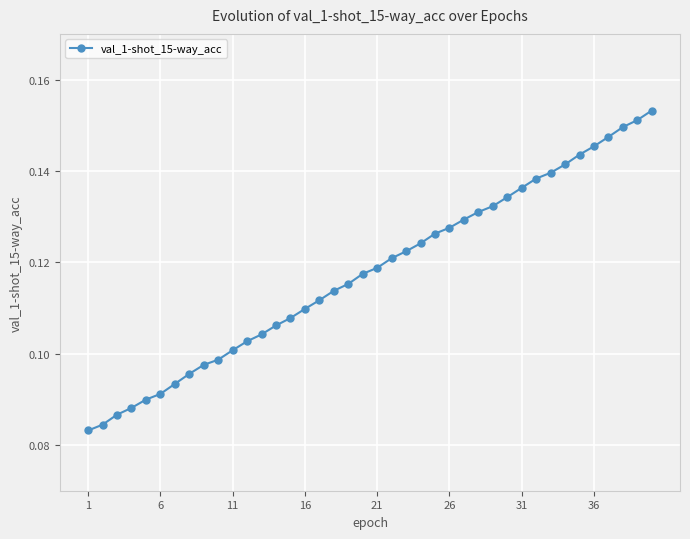

Count the values in the range 0 to 1.

40